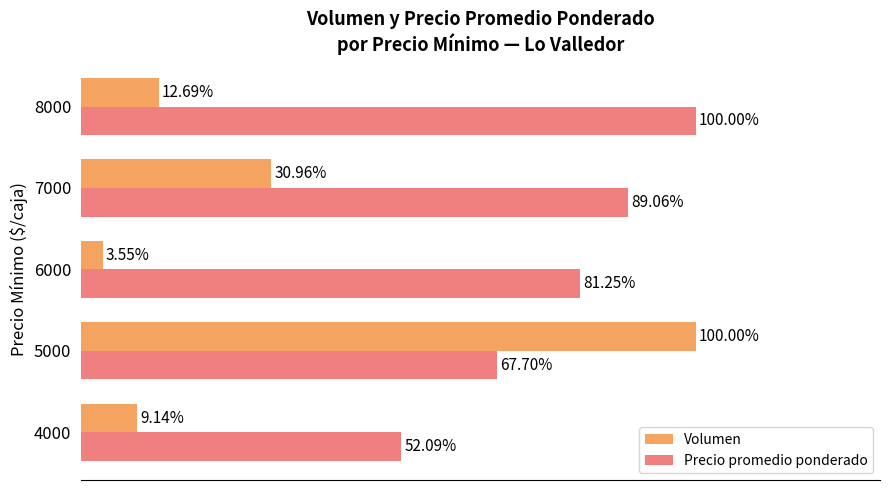

Which series has the largest range (max minus min)?

Volumen